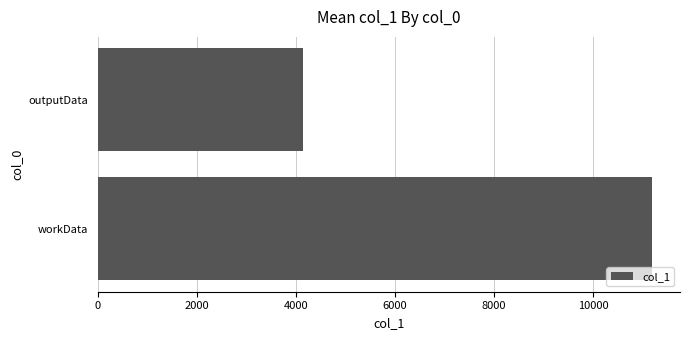

Rank the categories by value from lowest to highest.

outputData, workData